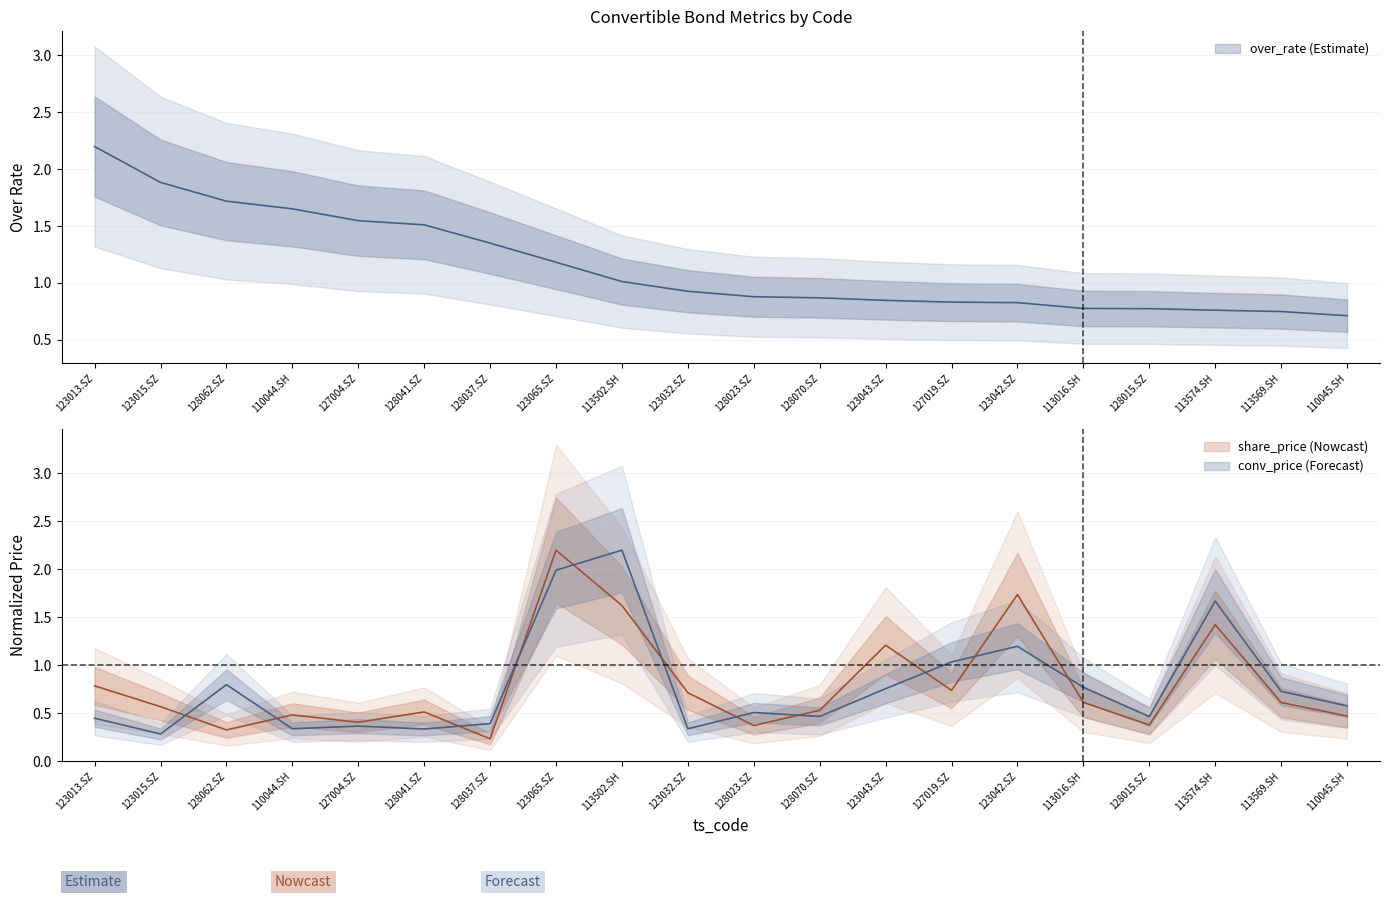

Is it true that conv_price equals 0.1 at 127004.SZ?

False